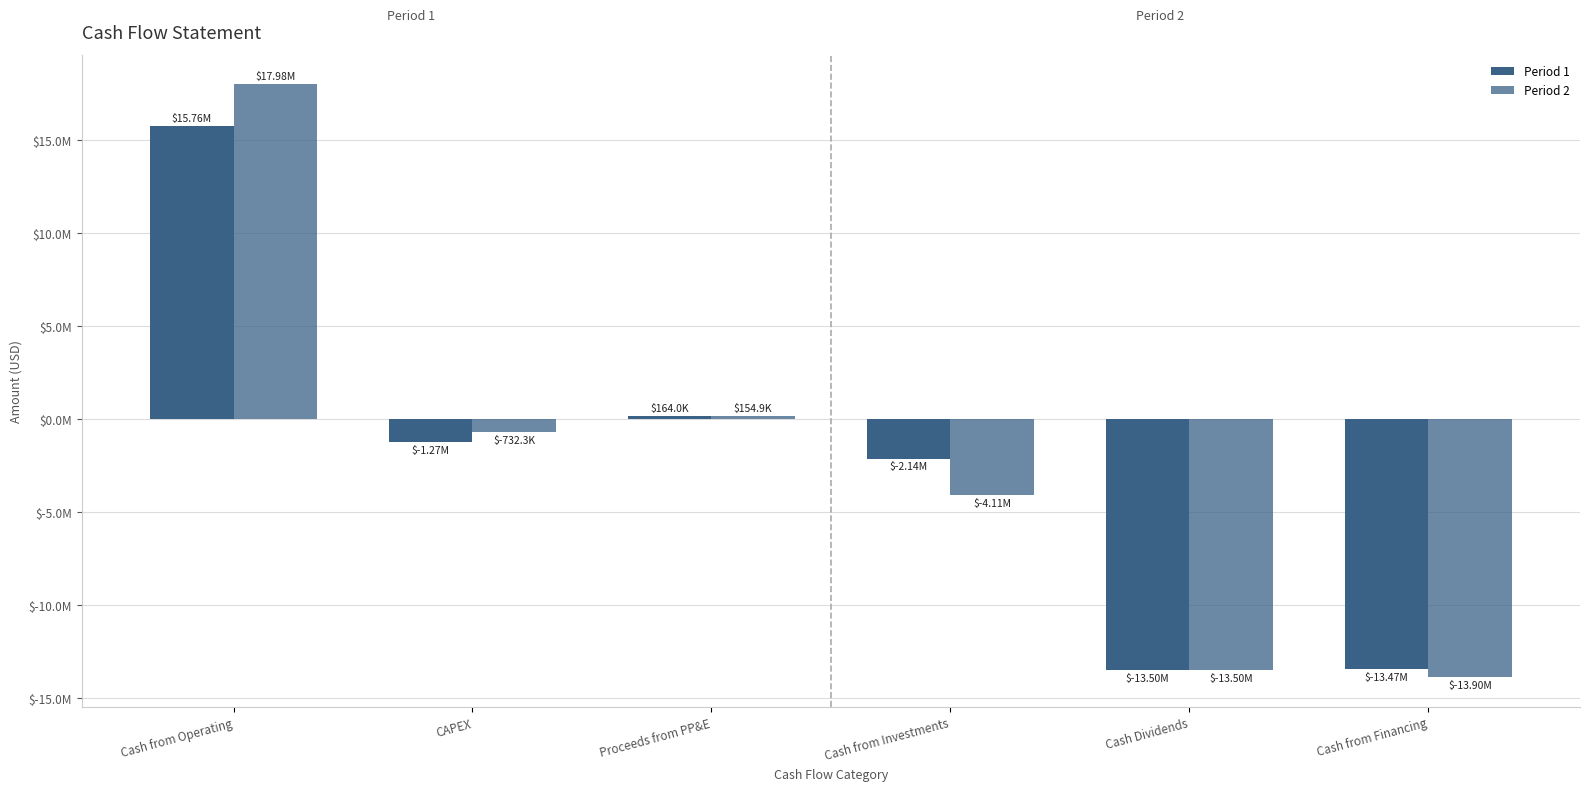

What is the average value of the Period 1 series?

-2409627